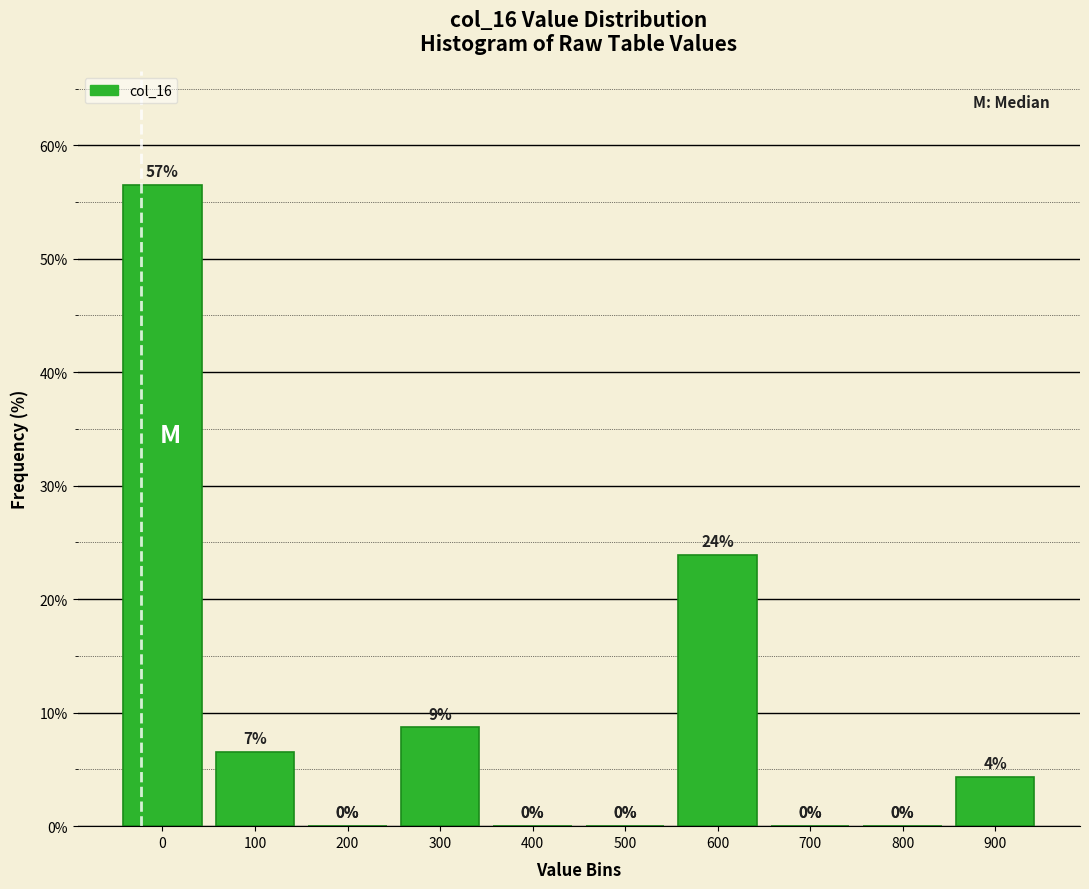

True or false: the data shows 11.4 at 300.

False